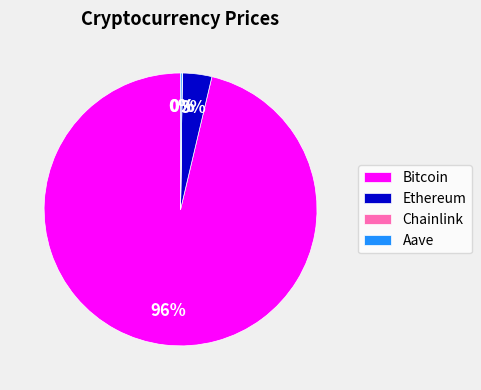

Which has a higher value, Ethereum or Bitcoin?

Bitcoin